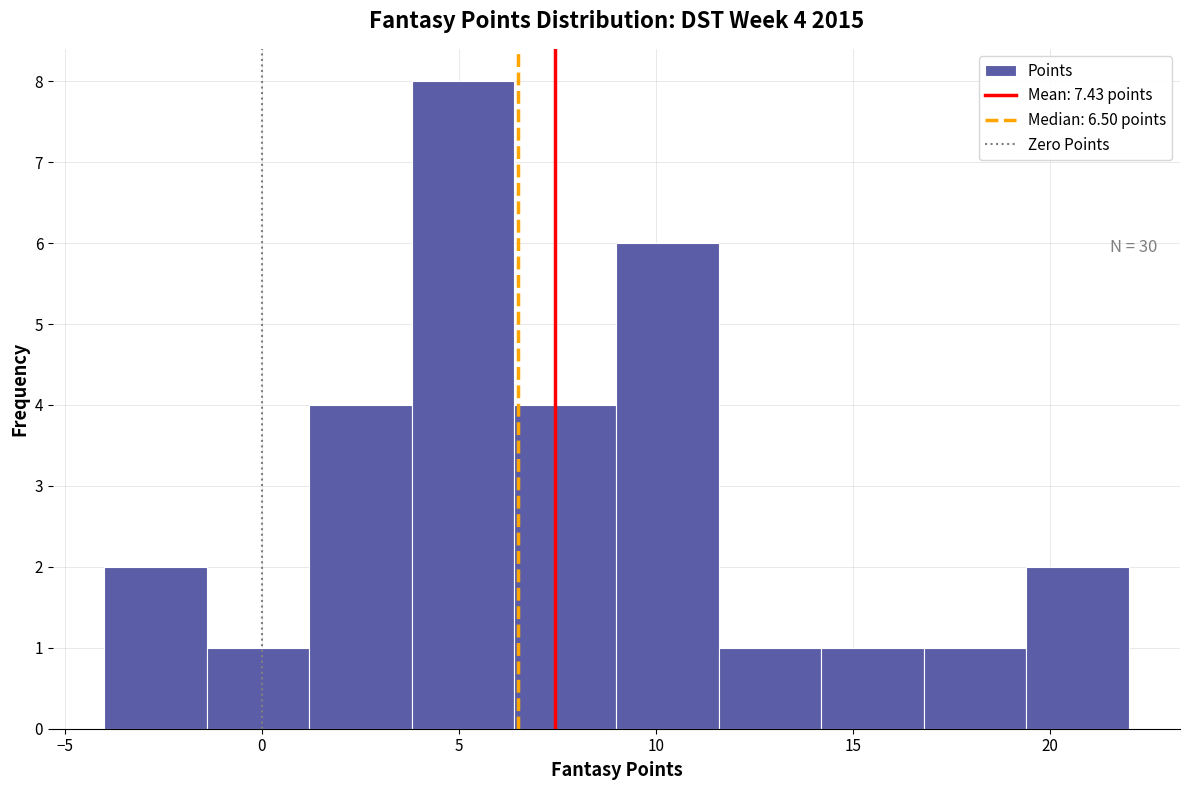

Over which range of the x-axis is the bar tallest?

3.8 to 6.4